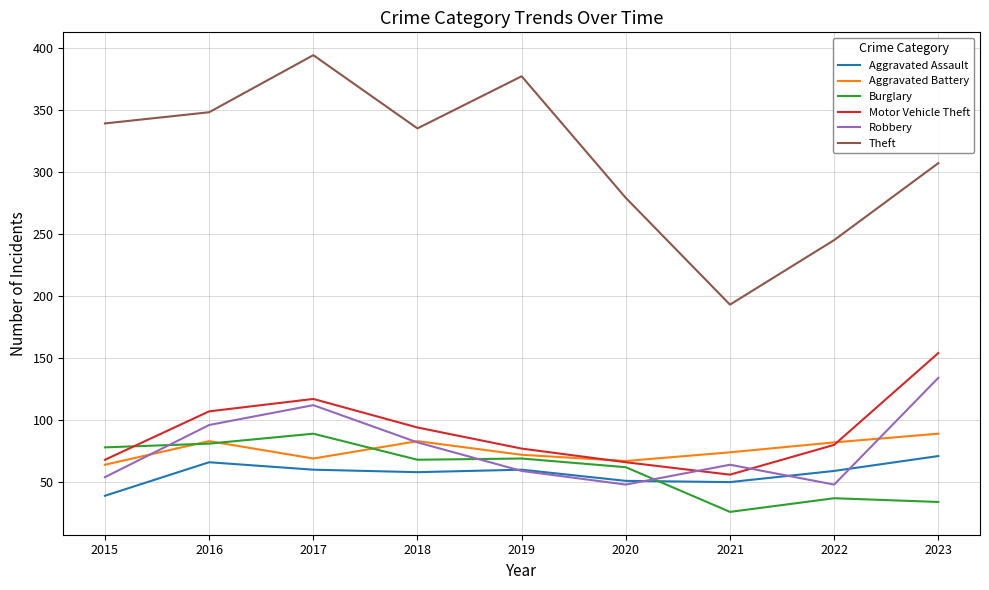

Where is the first local minimum for Theft?

2018